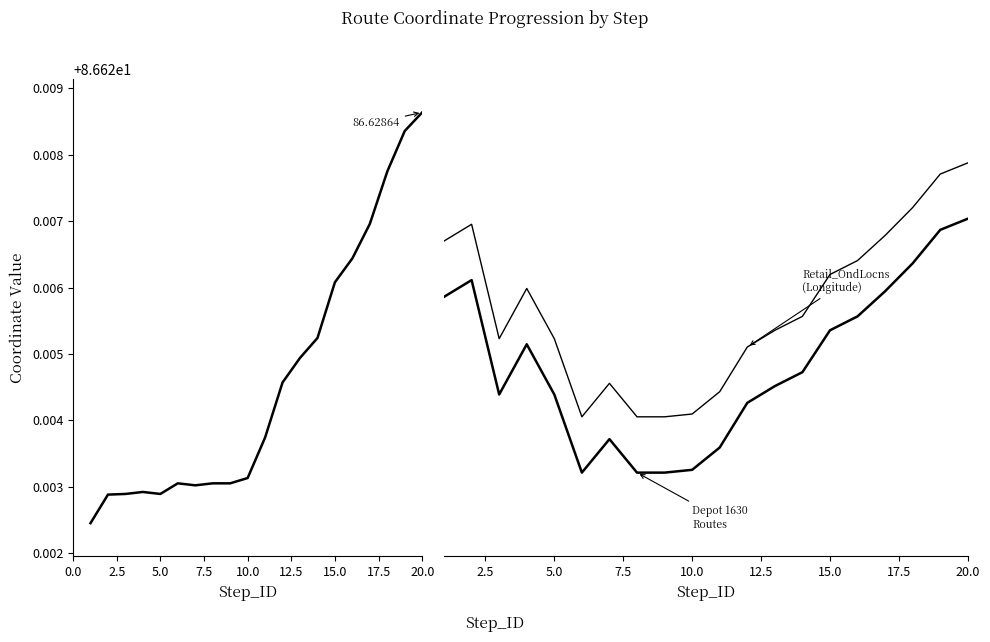

How many distinct data groups are displayed?

3